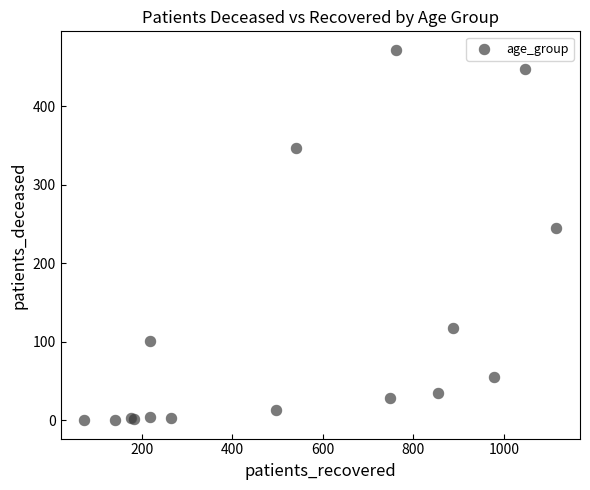

What Y value in the scatter plot is closest to 236?

245